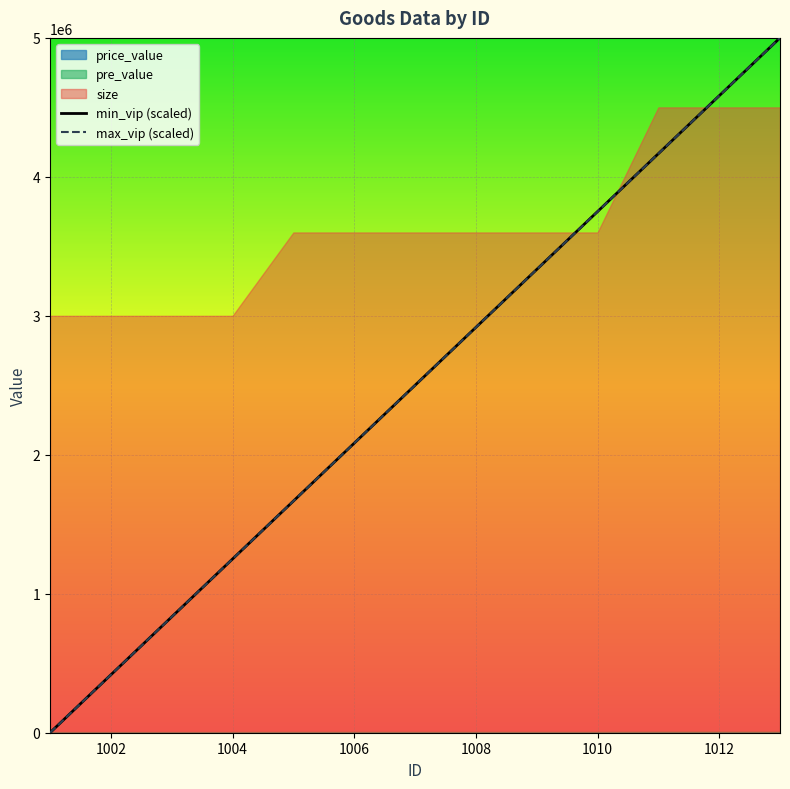

What is the difference between the maximum and minimum values in the max_vip series?

12